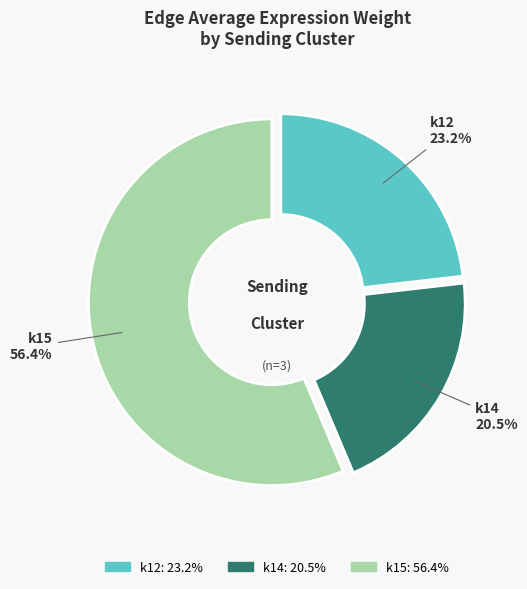

Do k12 and k14 together represent more than half of the pie?

No